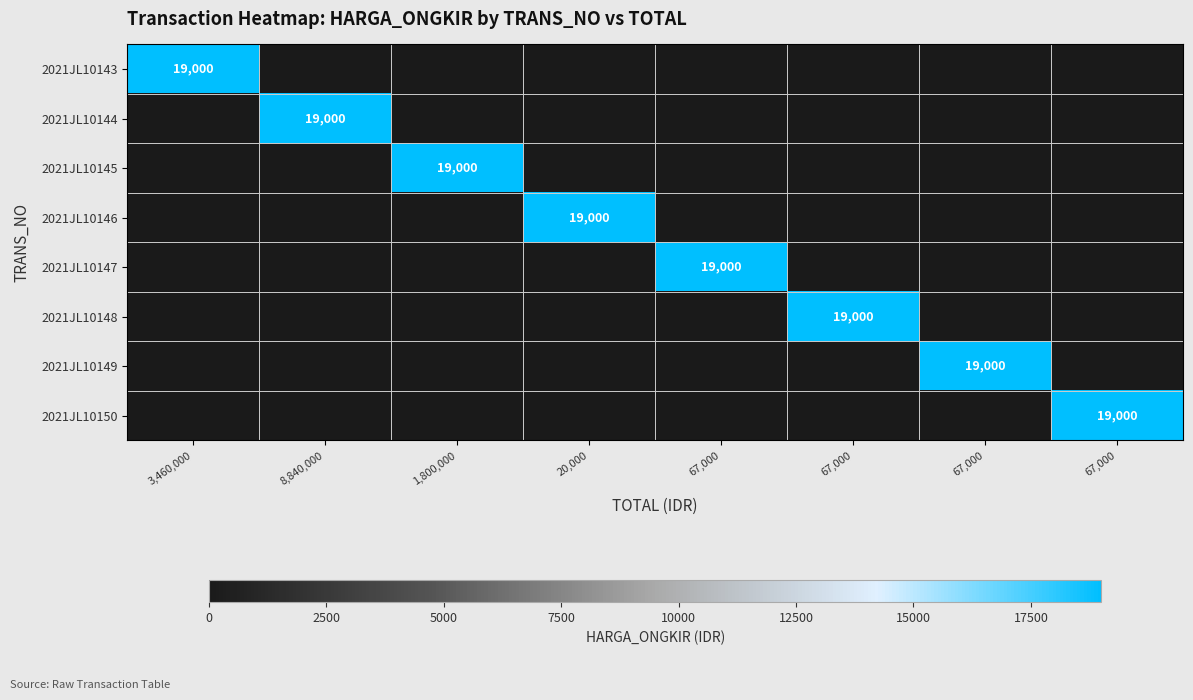

Where is 2021JL10147 nearest to the value 9500?

3,460,000